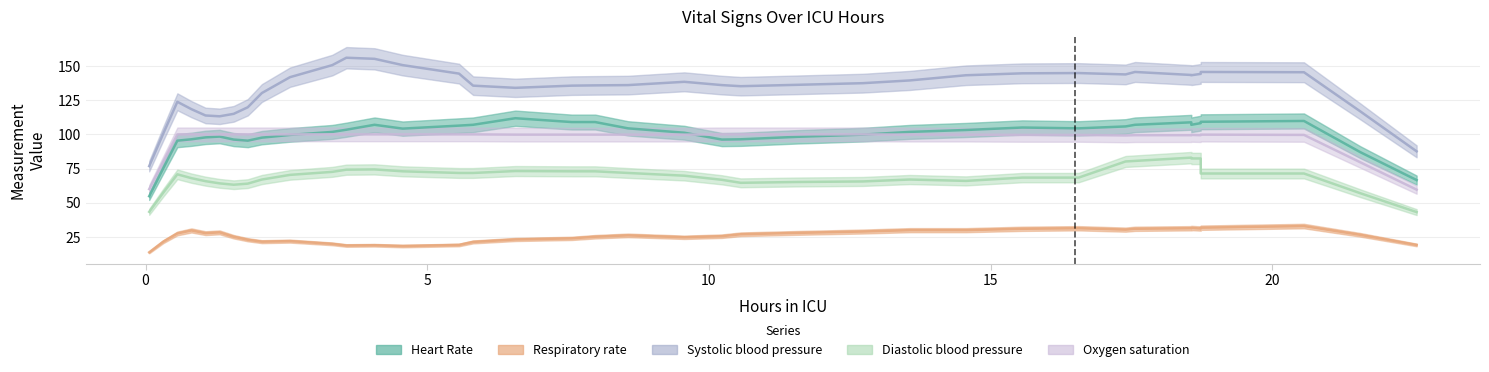

What are all the series names shown in the legend?

Heart Rate, Respiratory rate, Systolic blood pressure, Diastolic blood pressure, Oxygen saturation